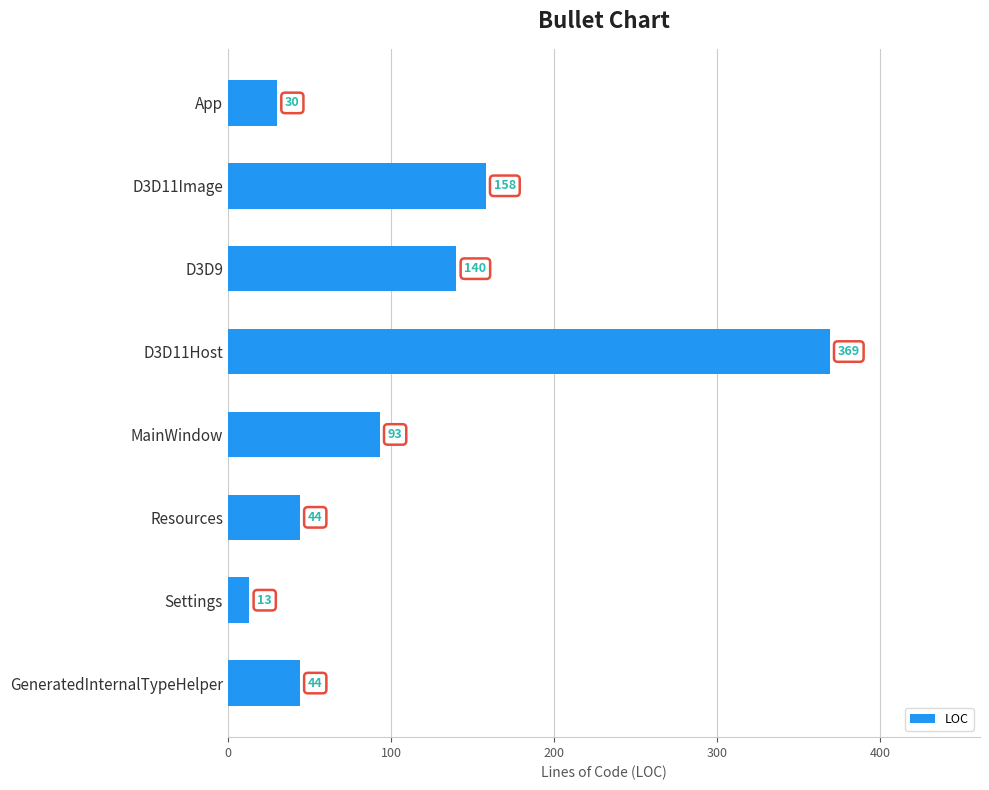

Is it true that the value at D3D11Host is 369?

True